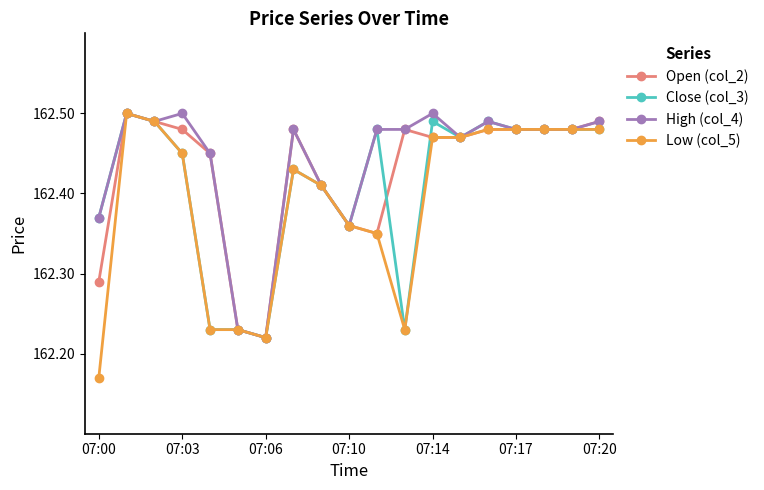

How many High (col_4) values are between 162 and 163?

19